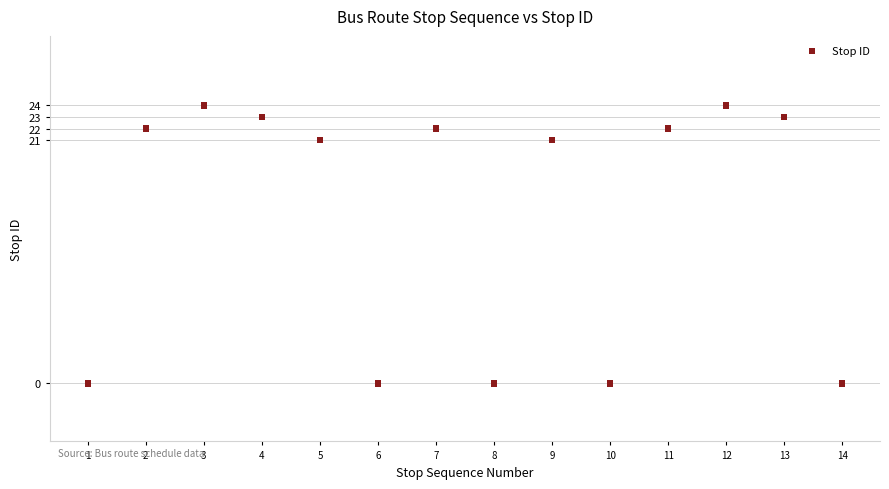

What is the range of Y values (max minus min)?

24